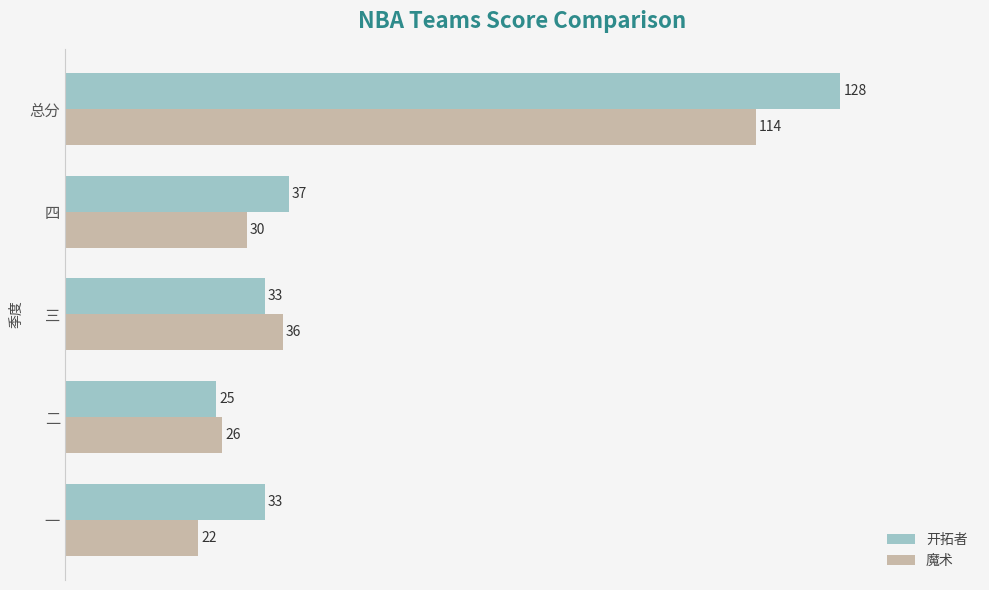

What is the spread (max minus min) of values at 总分?

14